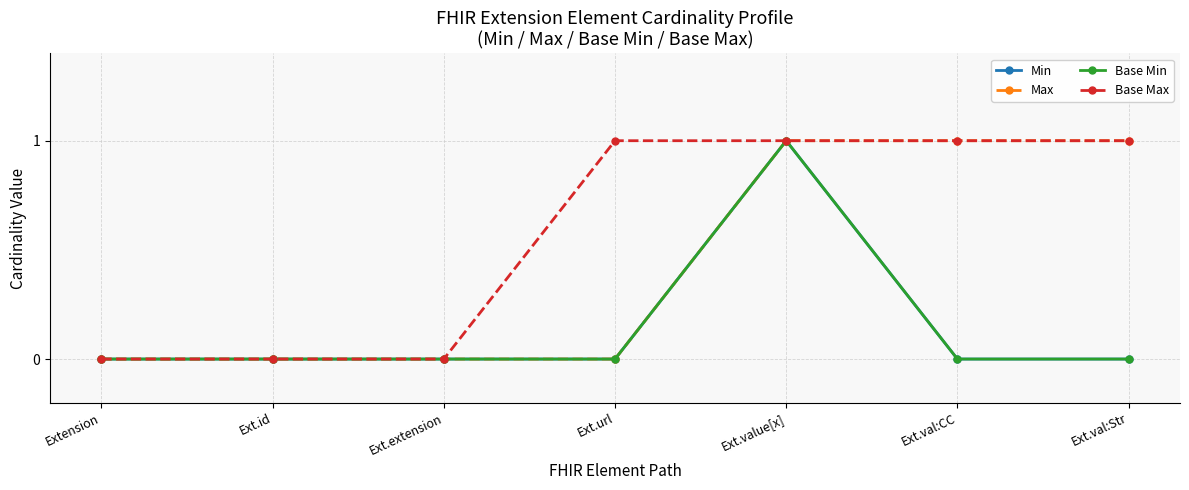

Reading left to right, list all the values displayed in this chart.

Min: Extension=0	Ext.id=0	Ext.extension=0	Ext.url=0	Ext.value[x]=1	Ext.val:CC=0	Ext.val:Str=0
Max: Extension=0	Ext.id=0	Ext.extension=0	Ext.url=0	Ext.value[x]=1	Ext.val:CC=1	Ext.val:Str=1
Base Min: Extension=0	Ext.id=0	Ext.extension=0	Ext.url=0	Ext.value[x]=1	Ext.val:CC=0	Ext.val:Str=0
Base Max: Extension=0	Ext.id=0	Ext.extension=0	Ext.url=1	Ext.value[x]=1	Ext.val:CC=1	Ext.val:Str=1